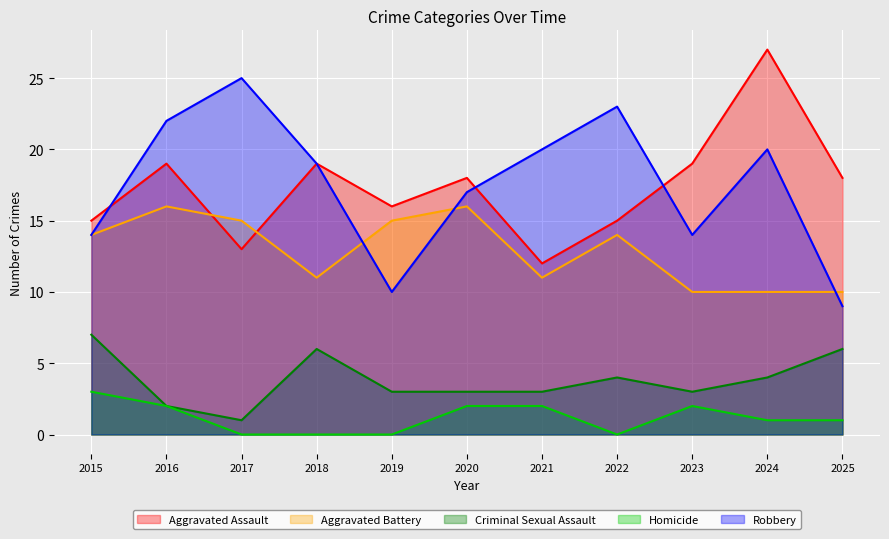

How many lines are shown in the chart?

5